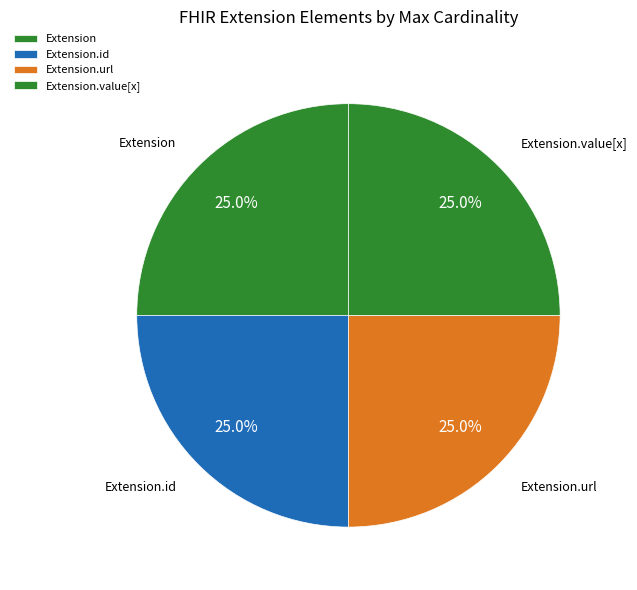

Does Extension.url represent more than half of the total?

No